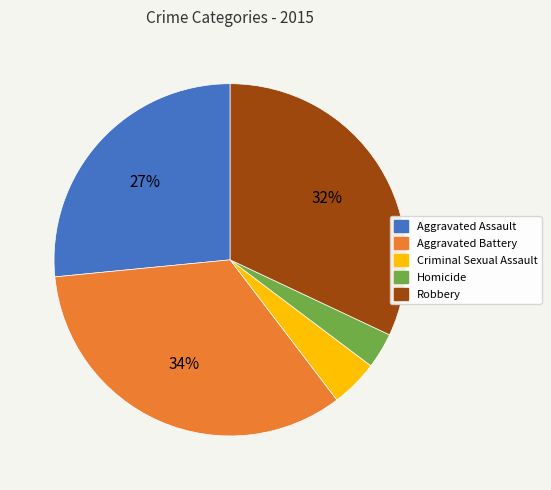

The Homicide slice represents 9% of the pie. True or false?

False